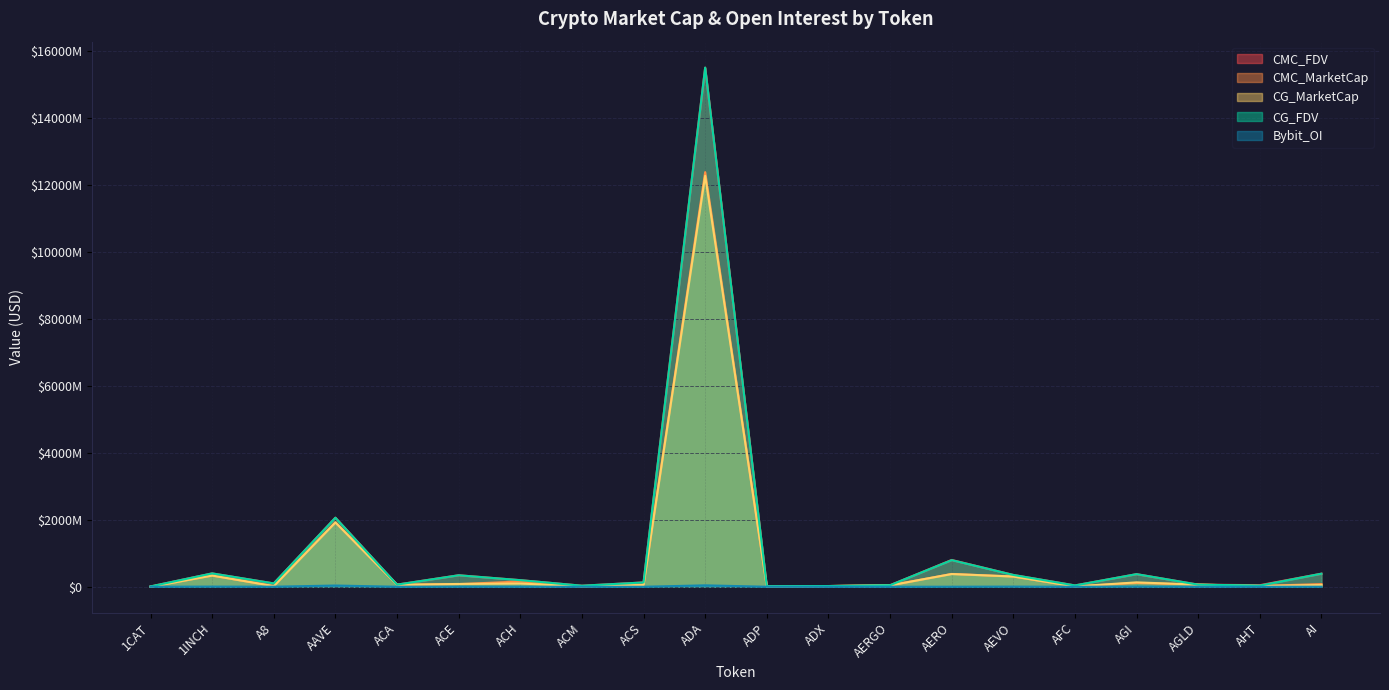

What is the label of the 16th point from the left?

AFC